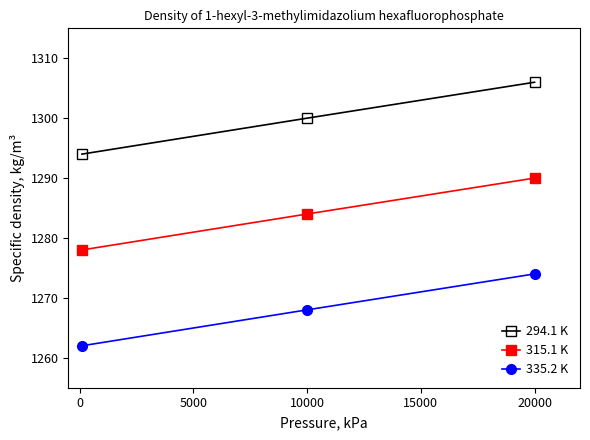

What is the highest value of the 294.1 K series?

1306